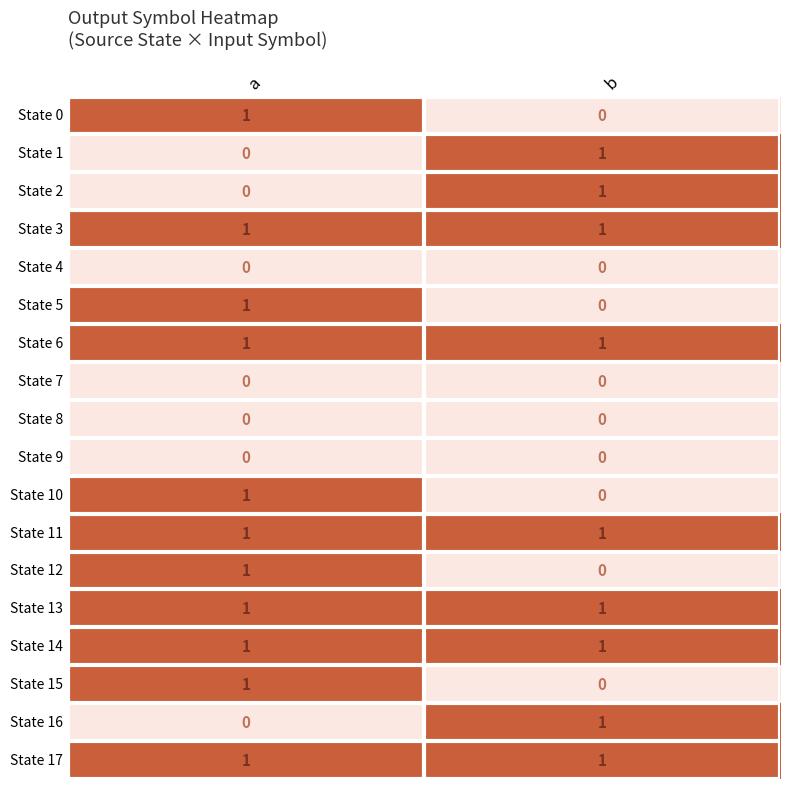

The value of State 7 at a is 0. True or false?

True